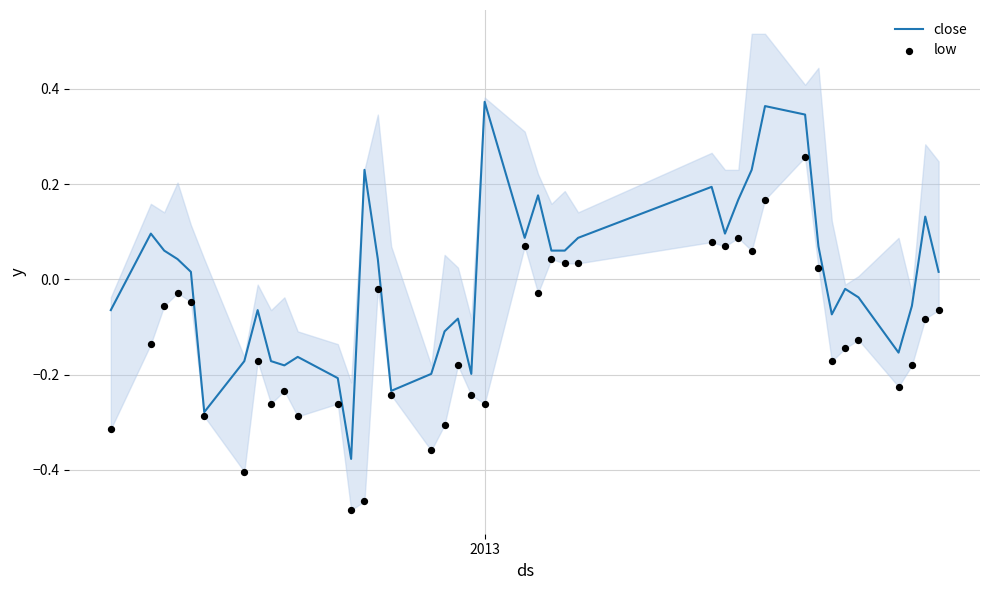

At how many categories does at least one series exceed 0?

21